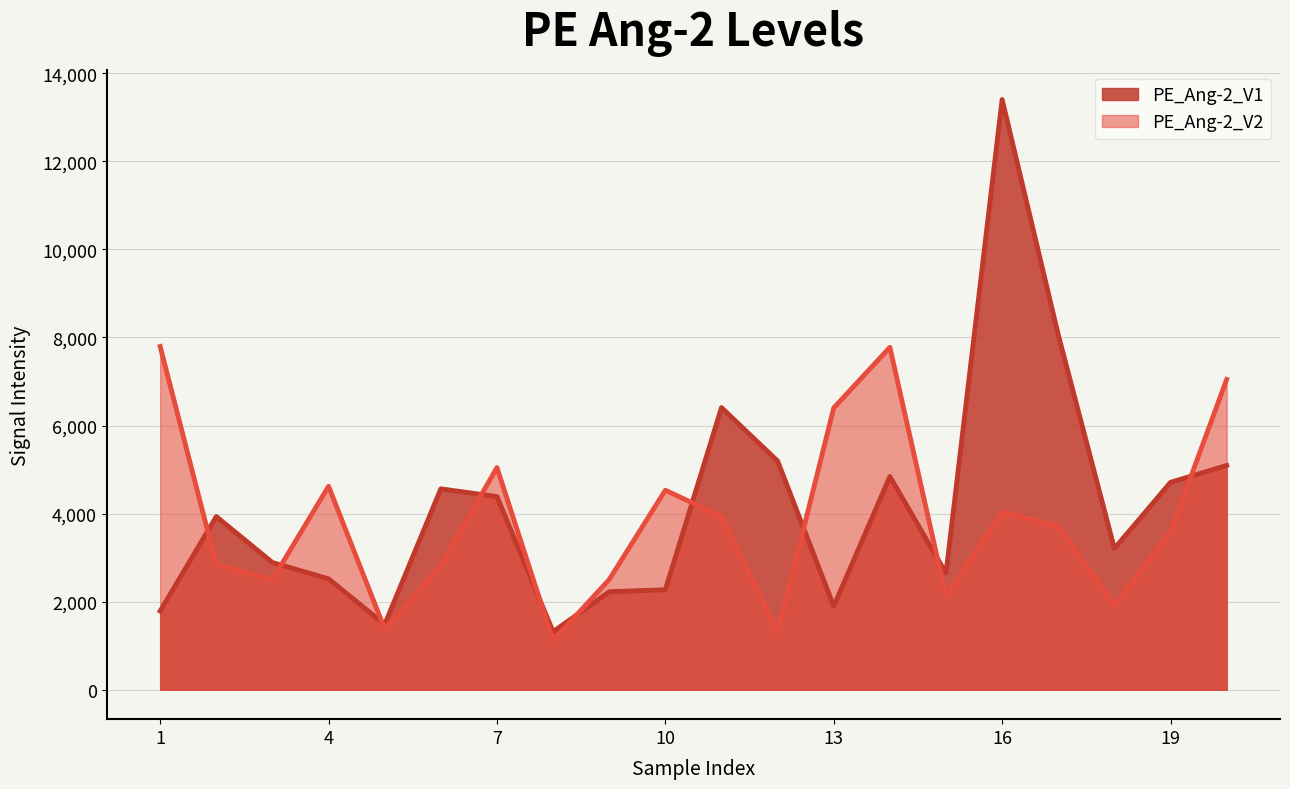

What is the highest value of the PE_Ang-2_V1 series?

13406.4